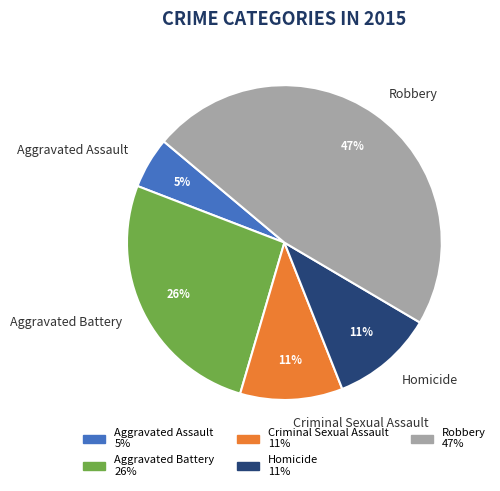

The Aggravated Assault slice represents 5% of the pie. True or false?

True